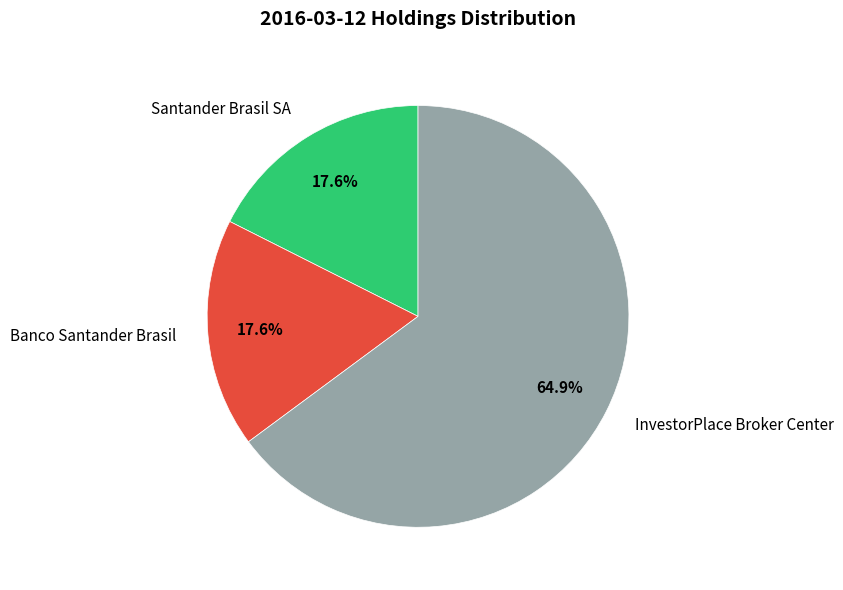

To the nearest percent, what percentage of the pie is Banco Santander Brasil?

18%